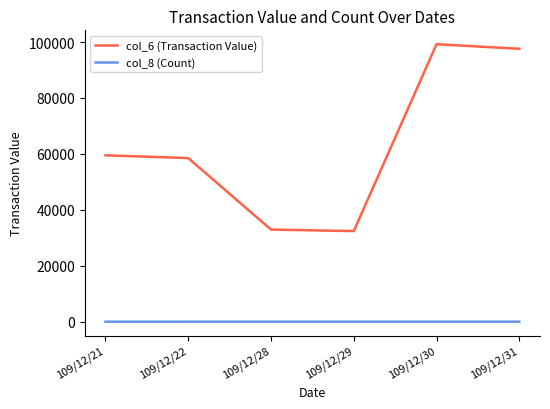

List the series in order of their overall mean, lowest first.

col_8 (Count), col_6 (Transaction Value)